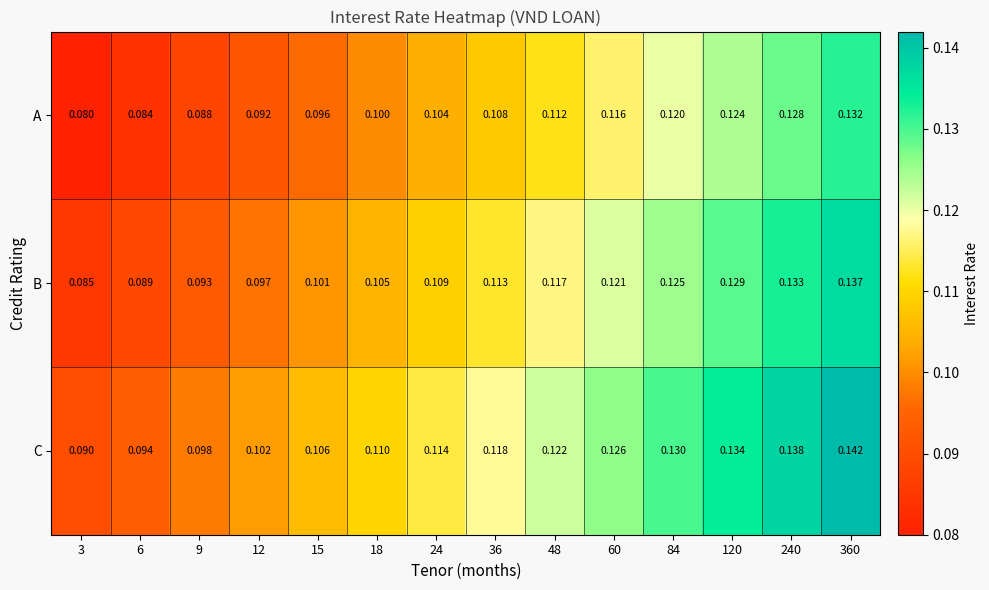

List the series in order of their peak value, highest first.

C, B, A